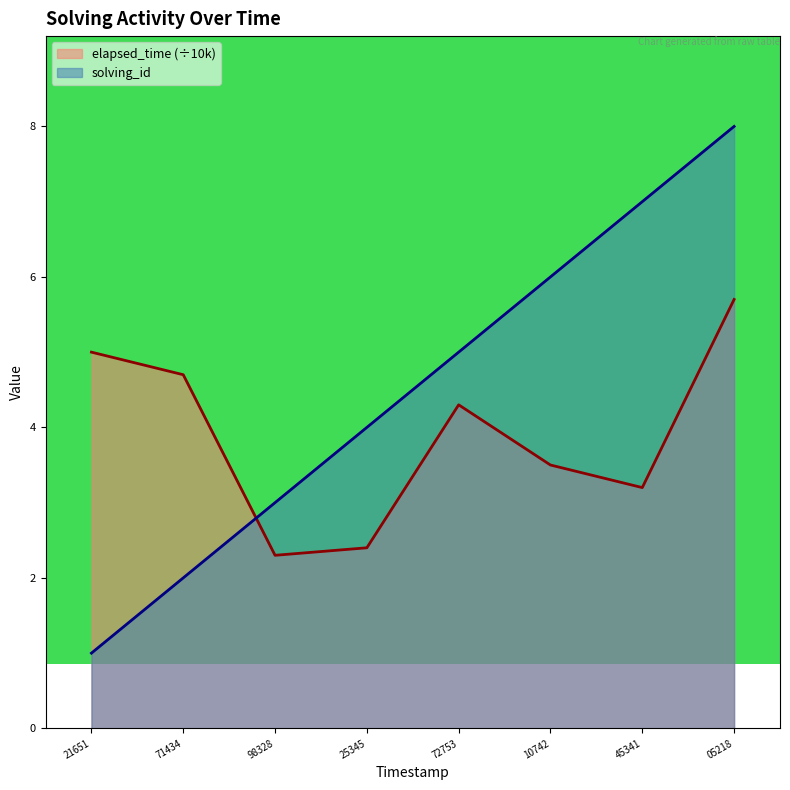

True or false: solving_id has a value of 3.9 at 05218.

False